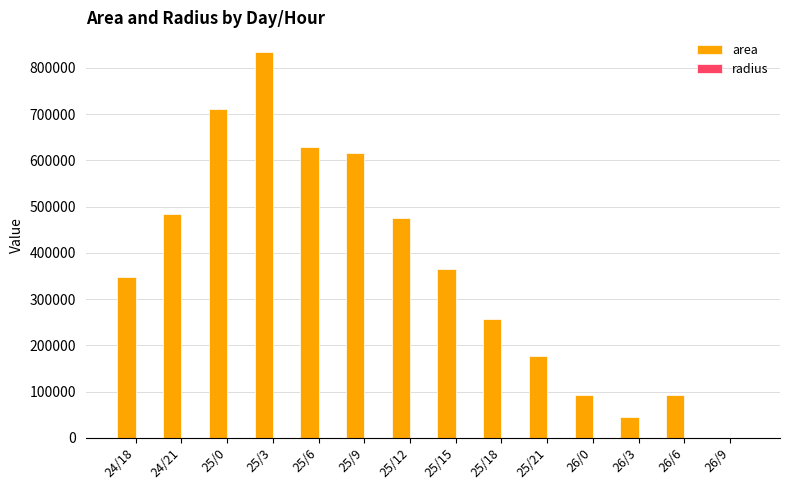

What is the greatest value displayed?

835000.0